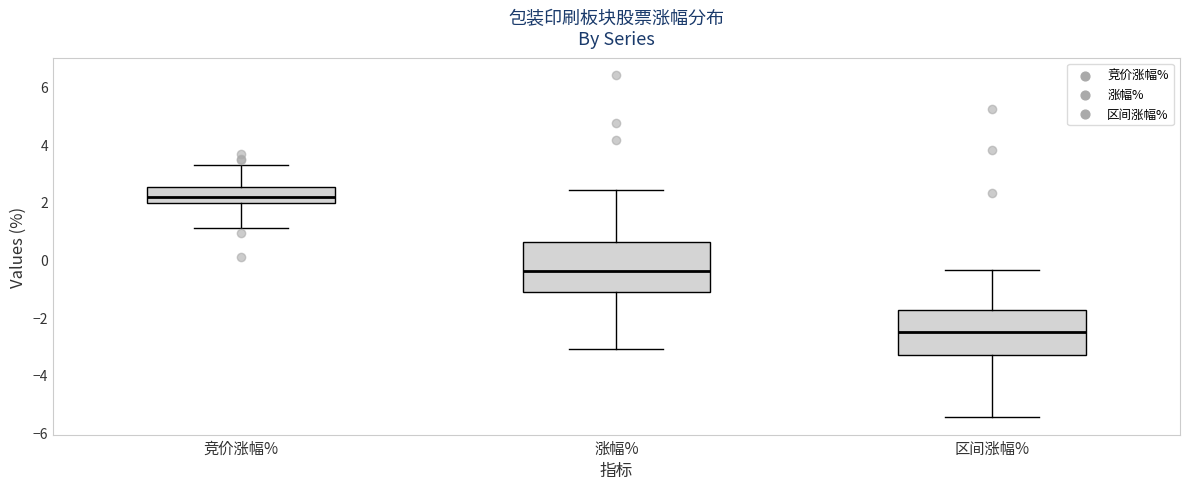

Reading left to right, transcribe this box plot: for each box, give where its median line is, the range the box spans, and where its two whiskers end, as read against the y-axis. The values are not printed on the chart, so give them approximately, as read against the axis.

竞价涨幅%: median 2.2, box 2.0 to 2.6, whiskers 1.2 to 3.2
涨幅%: median -0.4, box -1.2 to 0.6, whiskers -3.0 to 2.4
区间涨幅%: median -2.6, box -3.4 to -1.8, whiskers -5.4 to -0.4